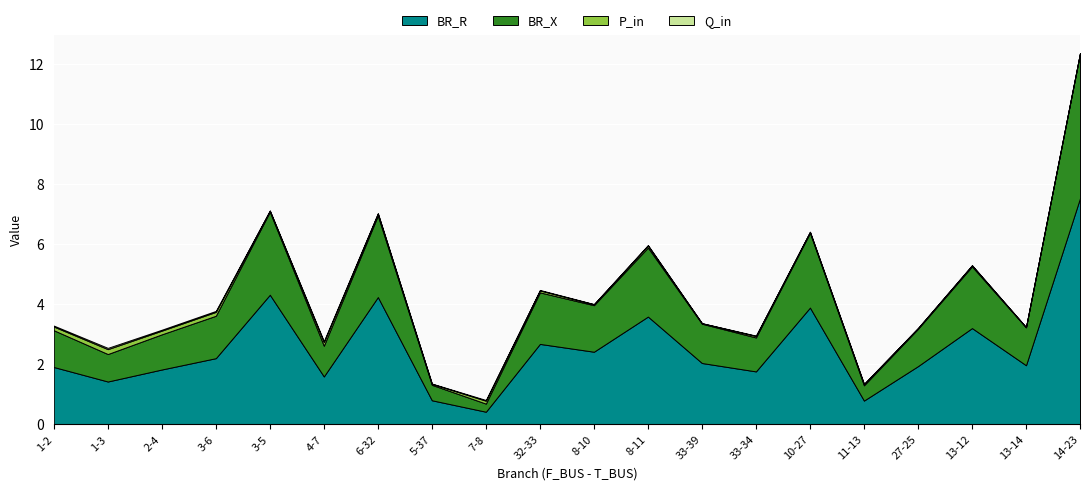

Reading left to right, what are all the values shown in this chart?

BR_R: 1-2=1.9	1-3=1.4	2-4=1.8	3-6=2.2	3-5=4.3	4-7=1.6	6-32=4.2	5-37=0.8	7-8=0.4	32-33=2.7	8-10=2.4	8-11=3.6	33-39=2.0	33-34=1.8	10-27=3.9	11-13=0.8	27-25=1.9	13-12=3.2	13-14=2.0	14-23=7.5
BR_X: 1-2=1.2	1-3=0.9	2-4=1.2	3-6=1.4	3-5=2.8	4-7=1.0	6-32=2.7	5-37=0.5	7-8=0.3	32-33=1.7	8-10=1.5	8-11=2.3	33-39=1.3	33-34=1.1	10-27=2.5	11-13=0.5	27-25=1.2	13-12=2.1	13-14=1.3	14-23=4.8
P_in: 1-2=0.1	1-3=0.2	2-4=0.1	3-6=0.1	3-5=0.0	4-7=0.1	6-32=0.1	5-37=0.0	7-8=0.1	32-33=0.1	8-10=0.0	8-11=0.1	33-39=0.0	33-34=0.0	10-27=0.0	11-13=0.0	27-25=0.0	13-12=0.0	13-14=0.0	14-23=0.0
Q_in: 1-2=0.0	1-3=0.0	2-4=0.0	3-6=0.0	3-5=0.0	4-7=0.0	6-32=0.0	5-37=0.0	7-8=0.0	32-33=0.0	8-10=0.0	8-11=0.0	33-39=0.0	33-34=0.0	10-27=0.0	11-13=0.0	27-25=0.0	13-12=0.0	13-14=0.0	14-23=0.0